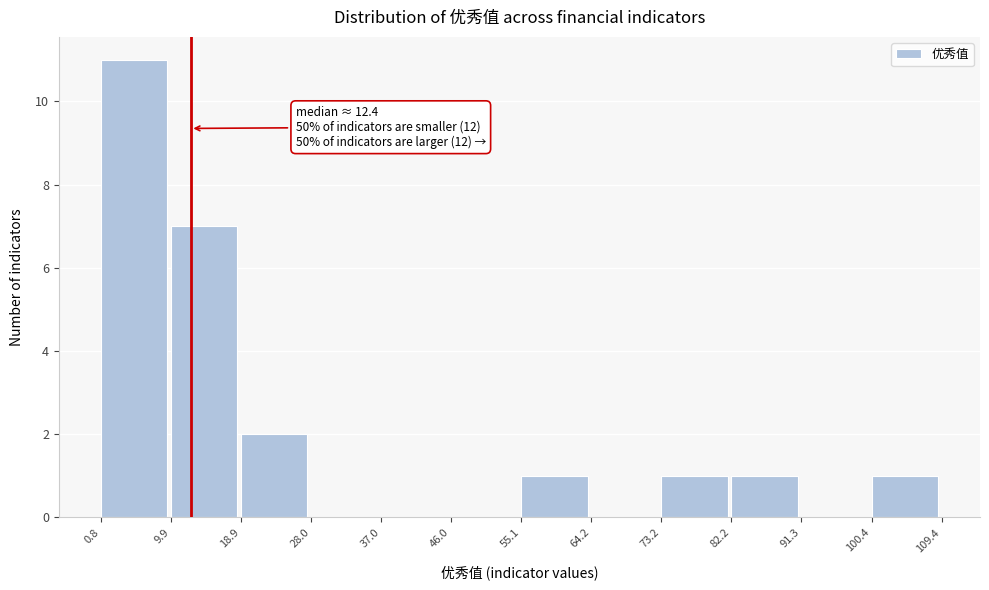

Which range on the x-axis has the tallest bar?

0.8 to 9.9